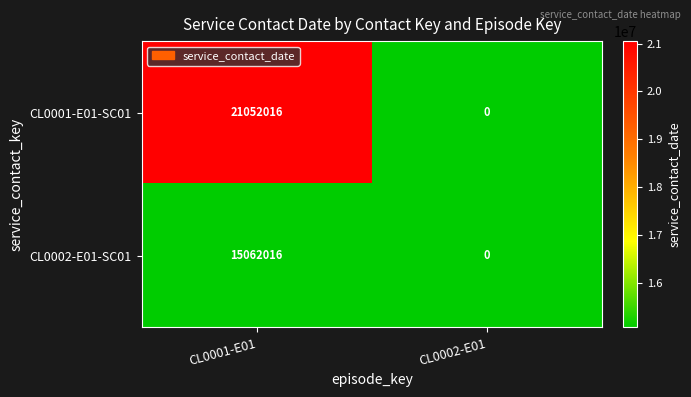

Is it true that CL0002-E01-SC01 equals -8331850 at CL0002-E01?

False